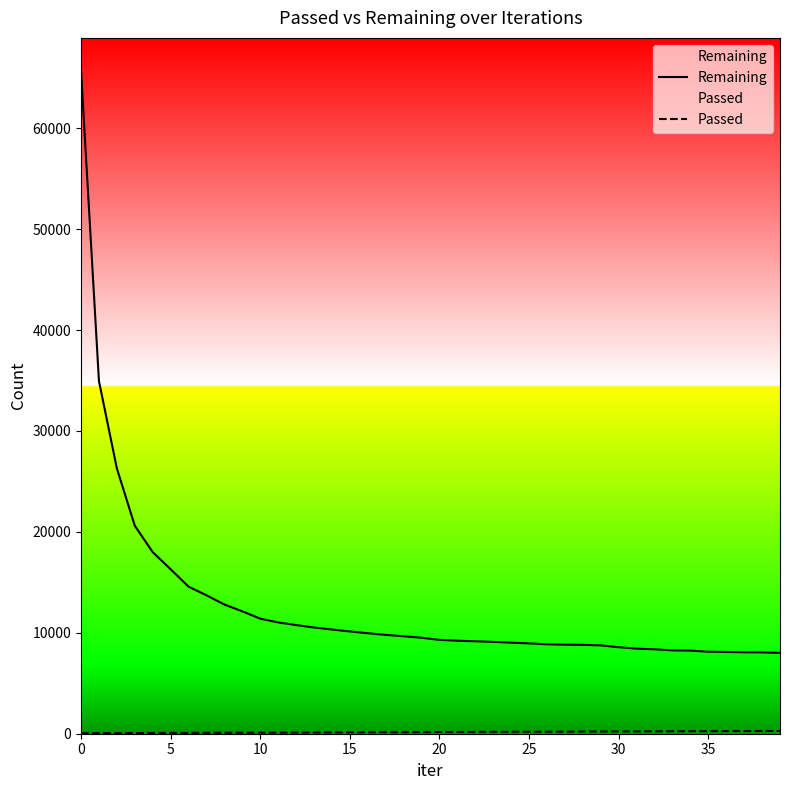

How many data points does each series have?

40